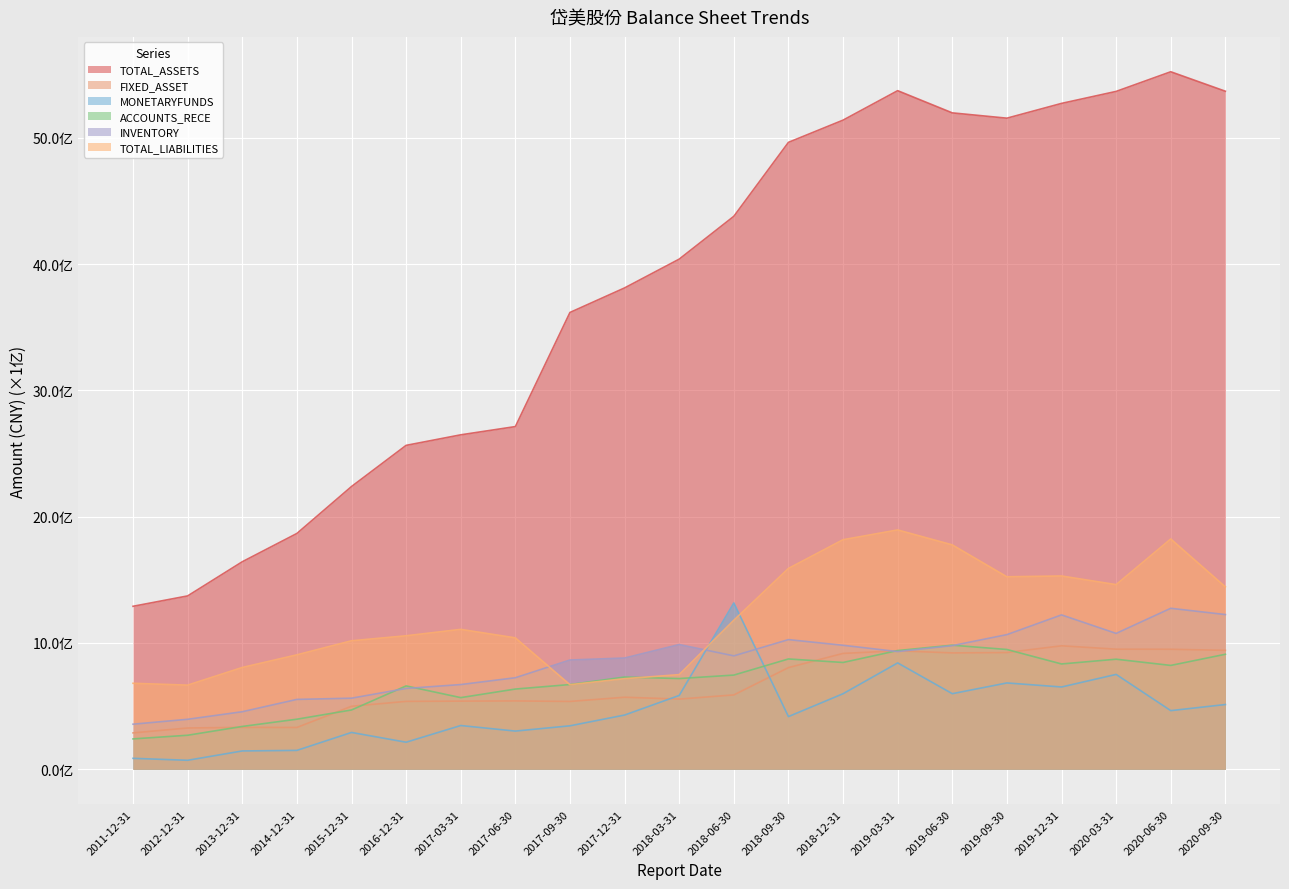

Reading left to right, what are all the values shown in this chart?

TOTAL_ASSETS: 2011-12-31=1290163912.7	2012-12-31=1372346026.8	2013-12-31=1642687664.1	2014-12-31=1866721130.0	2015-12-31=2238305420.4	2016-12-31=2564275924.6	2017-03-31=2647689134.0	2017-06-30=2712981601.0	2017-09-30=3616501456.5	2017-12-31=3810823706.0	2018-03-31=4038796165.6	2018-06-30=4377777390.0	2018-09-30=4963282802.7	2018-12-31=5139179749.4	2019-03-31=5372460808.9	2019-06-30=5196712735.3	2019-09-30=5154719719.9	2019-12-31=5271706030.5	2020-03-31=5366665188.2	2020-06-30=5522203490.2	2020-09-30=5368026281.9
FIXED_ASSET: 2011-12-31=287826095.9	2012-12-31=326649768.2	2013-12-31=331537544.2	2014-12-31=330757970.3	2015-12-31=498532096.4	2016-12-31=537333030.0	2017-03-31=539381120.0	2017-06-30=540973503.8	2017-09-30=536806054.1	2017-12-31=570107834.5	2018-03-31=555438581.0	2018-06-30=588513166.0	2018-09-30=804677596.0	2018-12-31=917094518.8	2019-03-31=937833919.9	2019-06-30=921051497.2	2019-09-30=924036496.9	2019-12-31=977343029.9	2020-03-31=950683700.9	2020-06-30=949917508.0	2020-09-30=941364819.0
MONETARYFUNDS: 2011-12-31=86413663.9	2012-12-31=70943988.9	2013-12-31=144842729.4	2014-12-31=149236719.8	2015-12-31=291298815.6	2016-12-31=214004491.8	2017-03-31=346079885.1	2017-06-30=302145133.7	2017-09-30=343903485.4	2017-12-31=429126875.9	2018-03-31=584330798.2	2018-06-30=1316782315.1	2018-09-30=416933773.9	2018-12-31=597911899.0	2019-03-31=841855485.3	2019-06-30=598219281.6	2019-09-30=683214235.2	2019-12-31=651270398.3	2020-03-31=750806862.3	2020-06-30=464065056.7	2020-09-30=512328634.8
ACCOUNTS_RECE: 2011-12-31=240255802.0	2012-12-31=269146867.0	2013-12-31=338823440.1	2014-12-31=396190800.7	2015-12-31=469221129.1	2016-12-31=659747978.0	2017-03-31=567027415.1	2017-06-30=634884481.2	2017-09-30=670588172.9	2017-12-31=730012202.1	2018-03-31=717991760.5	2018-06-30=745502225.9	2018-09-30=873126635.0	2018-12-31=845352631.9	2019-03-31=939739791.5	2019-06-30=982130073.9	2019-09-30=948126728.0	2019-12-31=833553182.3	2020-03-31=871155411.3	2020-06-30=822017616.5	2020-09-30=910312445.5
INVENTORY: 2011-12-31=356625378.7	2012-12-31=395455971.6	2013-12-31=455281845.9	2014-12-31=552866099.7	2015-12-31=562454629.6	2016-12-31=639705315.5	2017-03-31=670446932.8	2017-06-30=724481866.2	2017-09-30=864874550.7	2017-12-31=880577611.7	2018-03-31=987185875.3	2018-06-30=897707728.7	2018-09-30=1026303625.4	2018-12-31=981326865.0	2019-03-31=931537176.2	2019-06-30=978614915.0	2019-09-30=1065792480.0	2019-12-31=1221959988.6	2020-03-31=1075371827.8	2020-06-30=1274279413.0	2020-09-30=1224616477.2
TOTAL_LIABILITIES: 2011-12-31=680583841.4	2012-12-31=665849007.7	2013-12-31=805618337.4	2014-12-31=905692719.9	2015-12-31=1017034806.0	2016-12-31=1056710828.0	2017-03-31=1107468563.4	2017-06-30=1040262045.1	2017-09-30=669305761.3	2017-12-31=716987538.3	2018-03-31=749095949.4	2018-06-30=1179682123.1	2018-09-30=1589764756.9	2018-12-31=1817180022.1	2019-03-31=1894656172.8	2019-06-30=1776325390.0	2019-09-30=1523745282.0	2019-12-31=1530157450.2	2020-03-31=1461669173.6	2020-06-30=1823102128.5	2020-09-30=1444027674.3